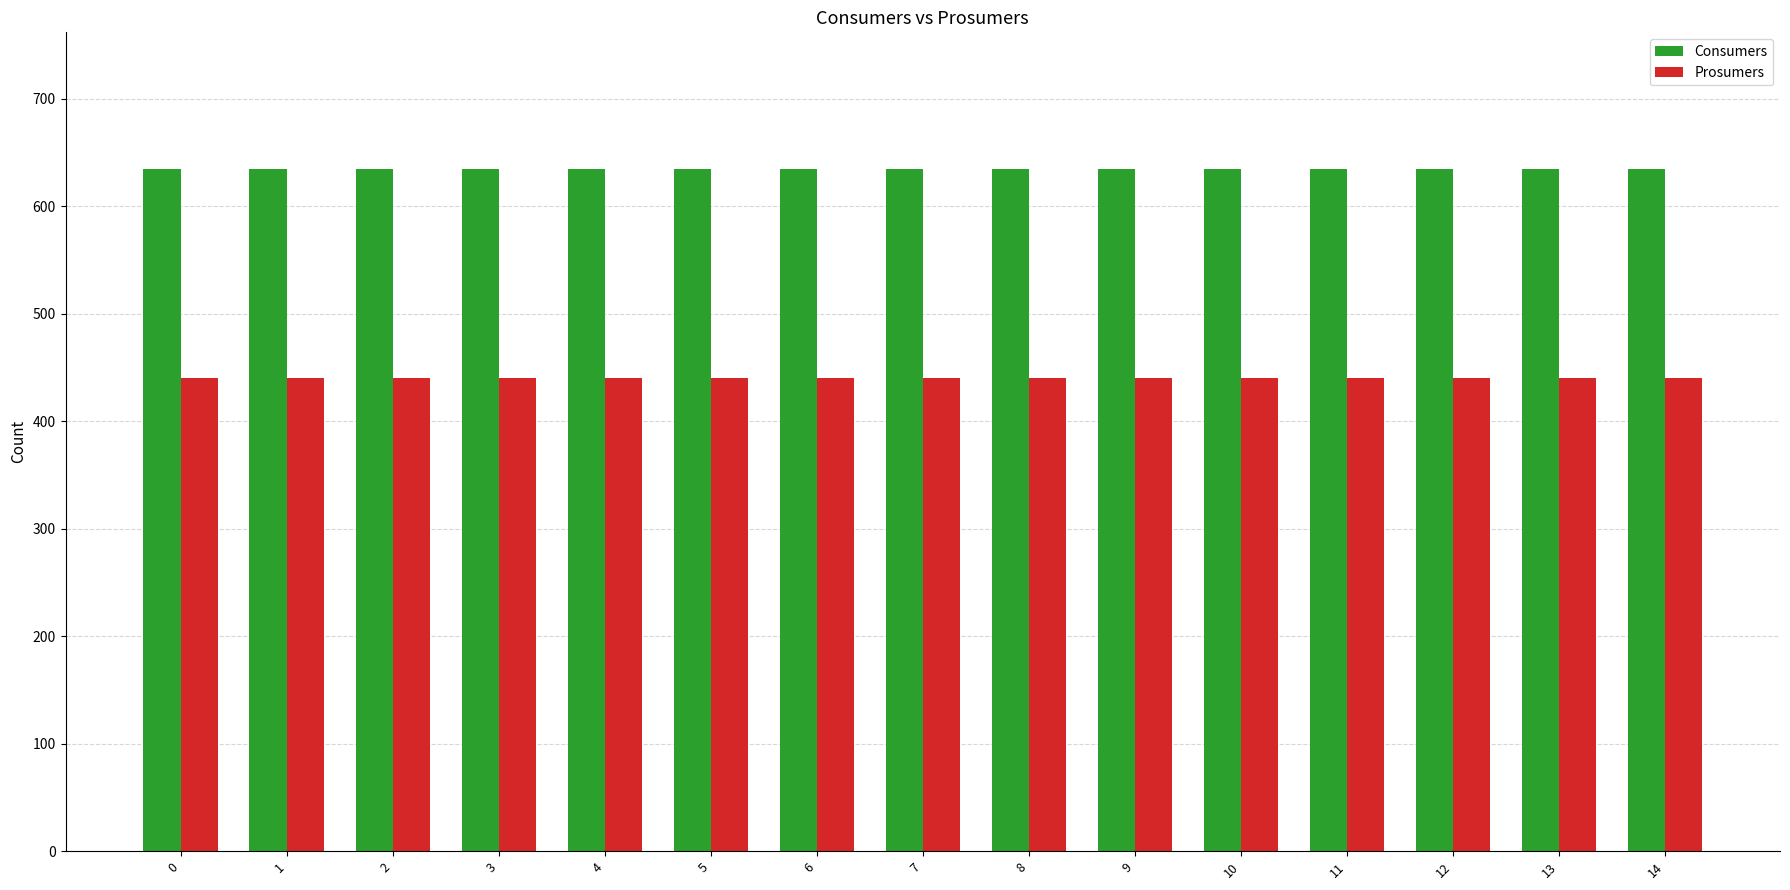

What is the spread (max minus min) of values at 6?

195